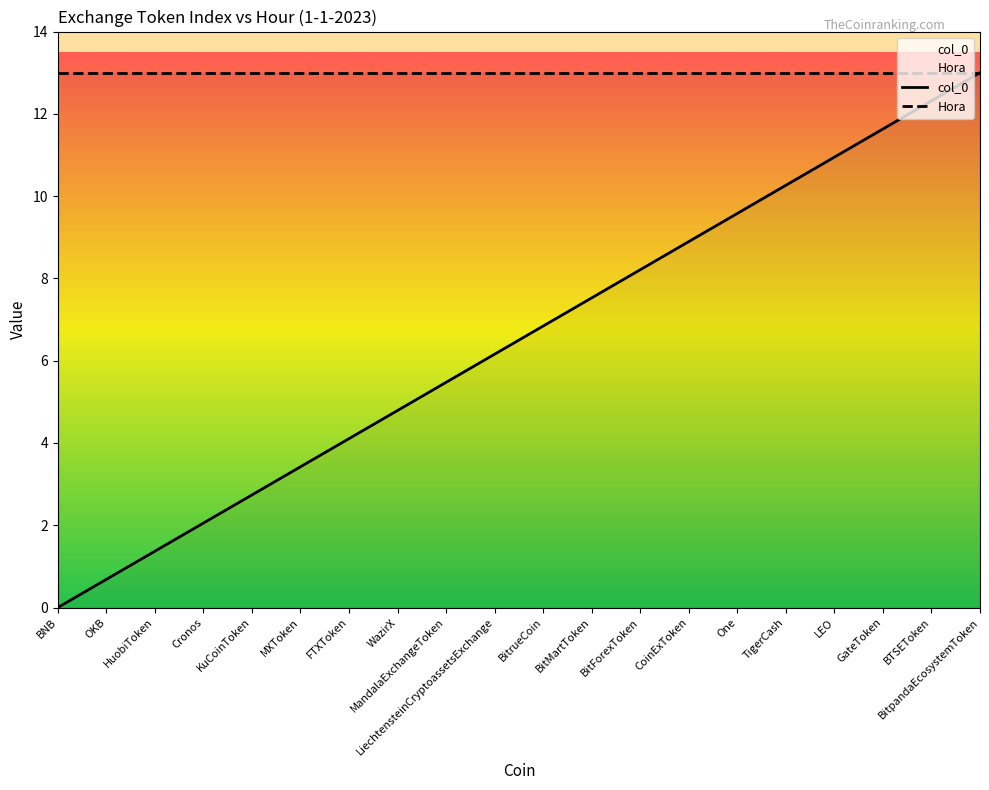

Between Cronos and WazirX, which series saw the biggest shift?

col_0